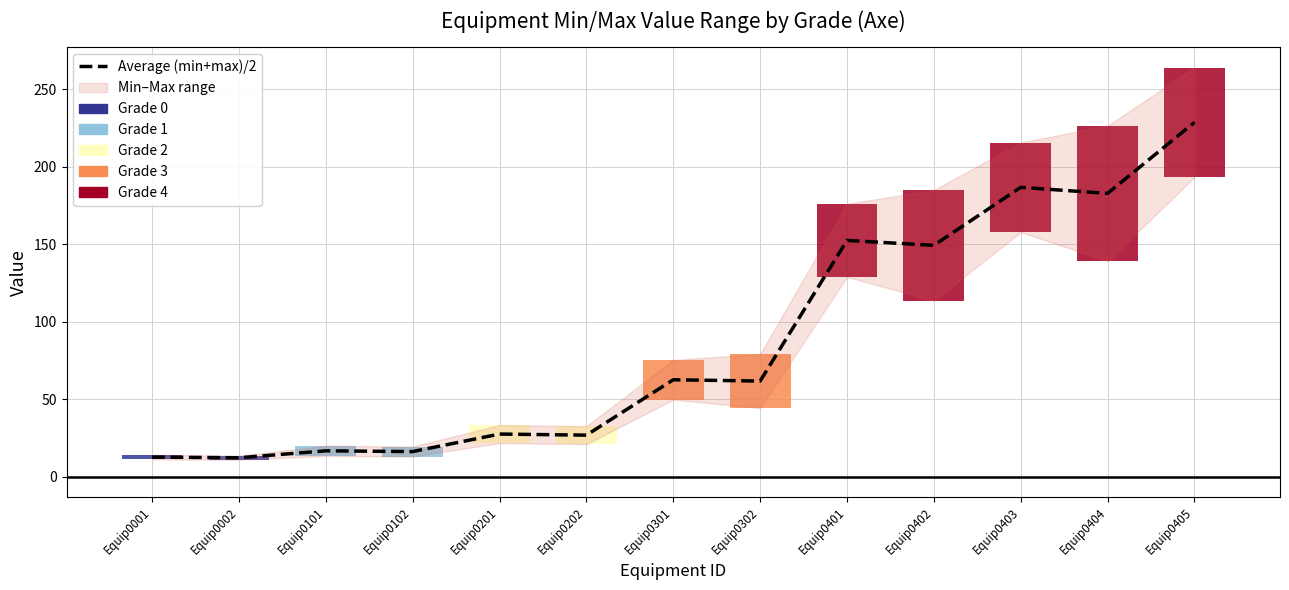

Is it true that the value at Equip0401 is 223.8?

False